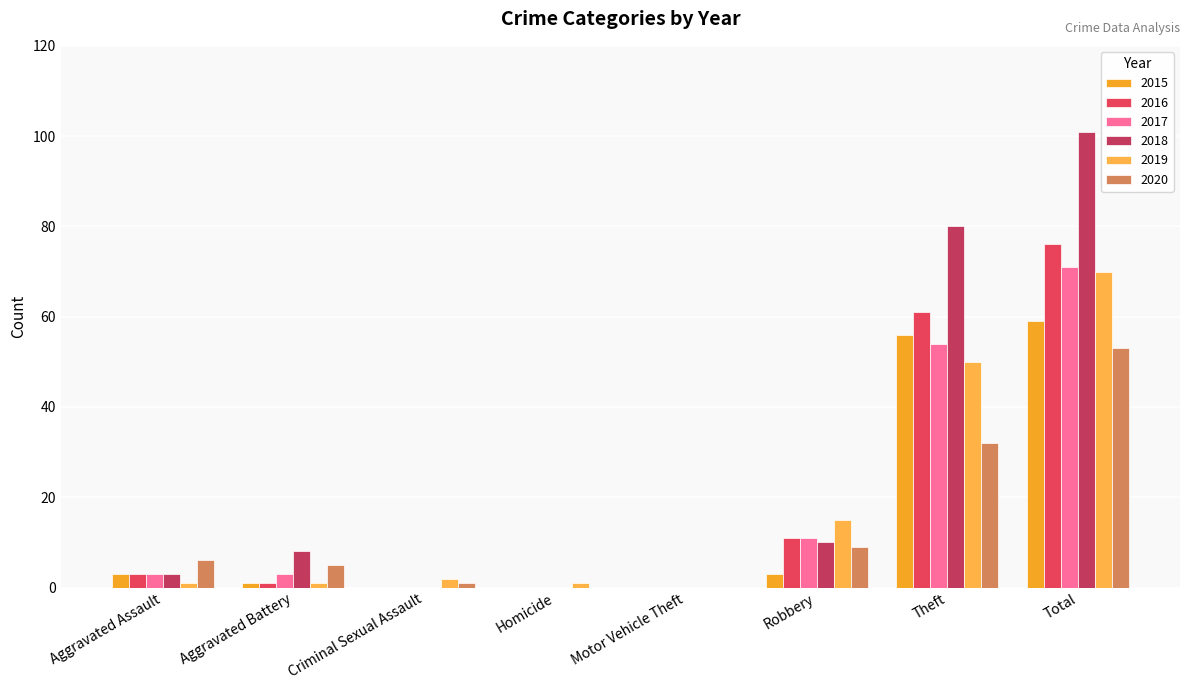

Reading left to right, what are all the values shown in this chart?

2015: 3	1	0	0	0	3	56	59
2016: 3	1	0	0	0	11	61	76
2017: 3	3	0	0	0	11	54	71
2018: 3	8	0	0	0	10	80	101
2019: 1	1	2	1	0	15	50	70
2020: 6	5	1	0	0	9	32	53